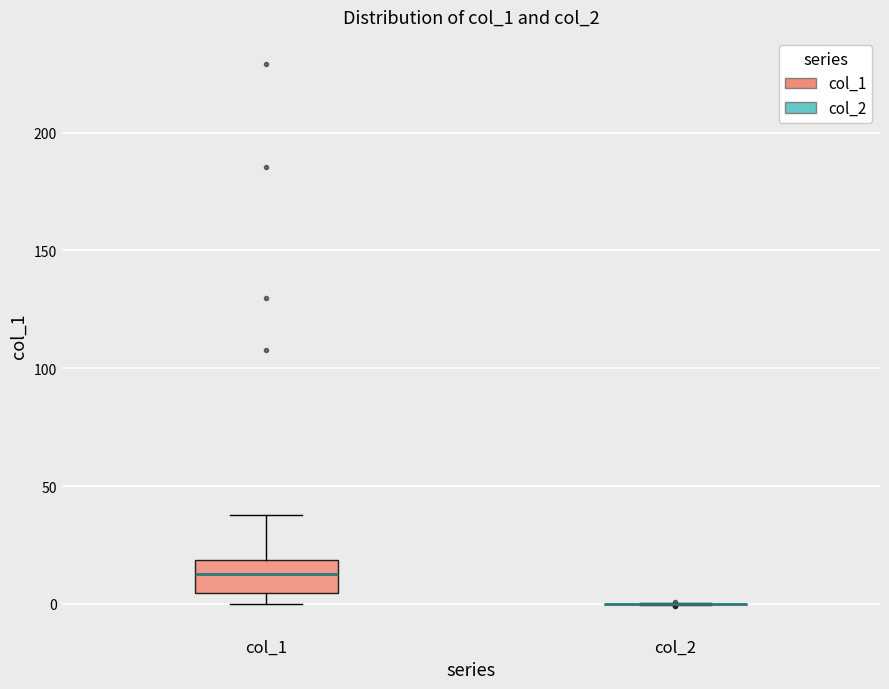

Reading left to right, transcribe this box plot: for each box, give where its median line is, the range the box spans, and where its two whiskers end, as read against the y-axis. The values are not printed on the chart, so give them approximately, as read against the axis.

col_1: median 15, box 5 to 20, whiskers 0 to 40
col_2: box collapsed to a line at 0, whiskers 0 to 0